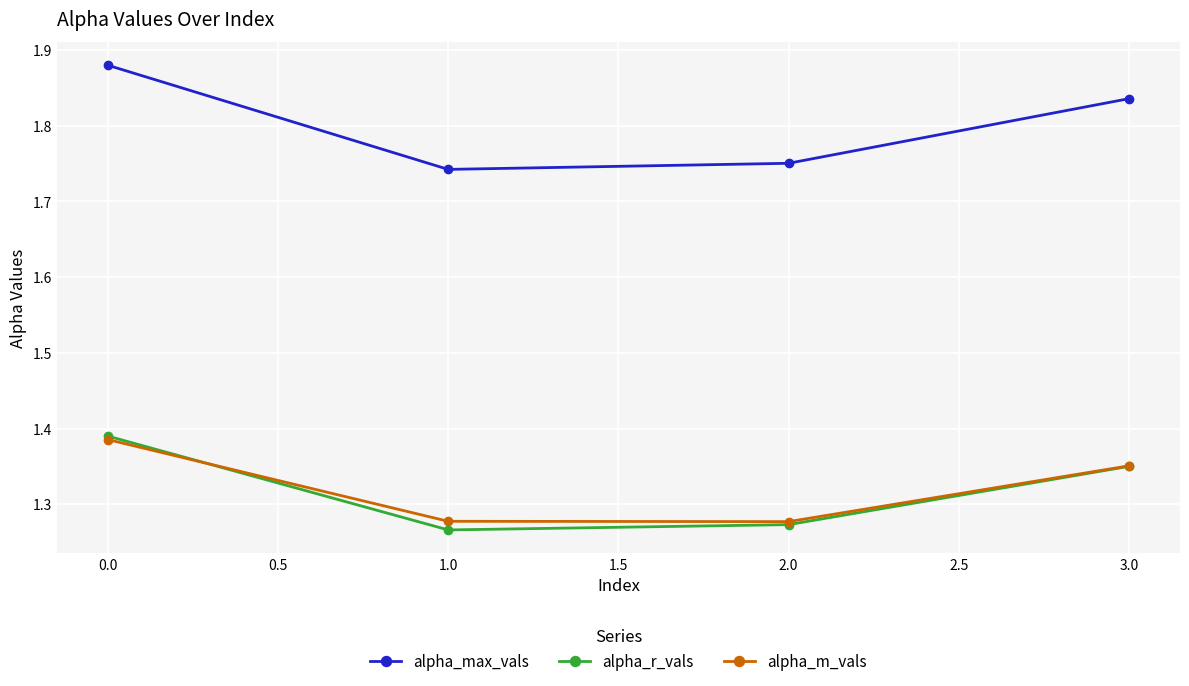

What is the sum of all alpha_m_vals values?

5.3